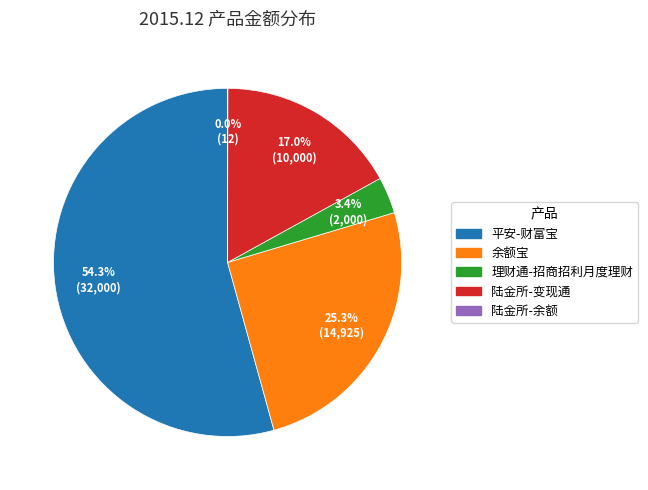

Which has a higher value, 余额宝 or 平安-财富宝?

平安-财富宝